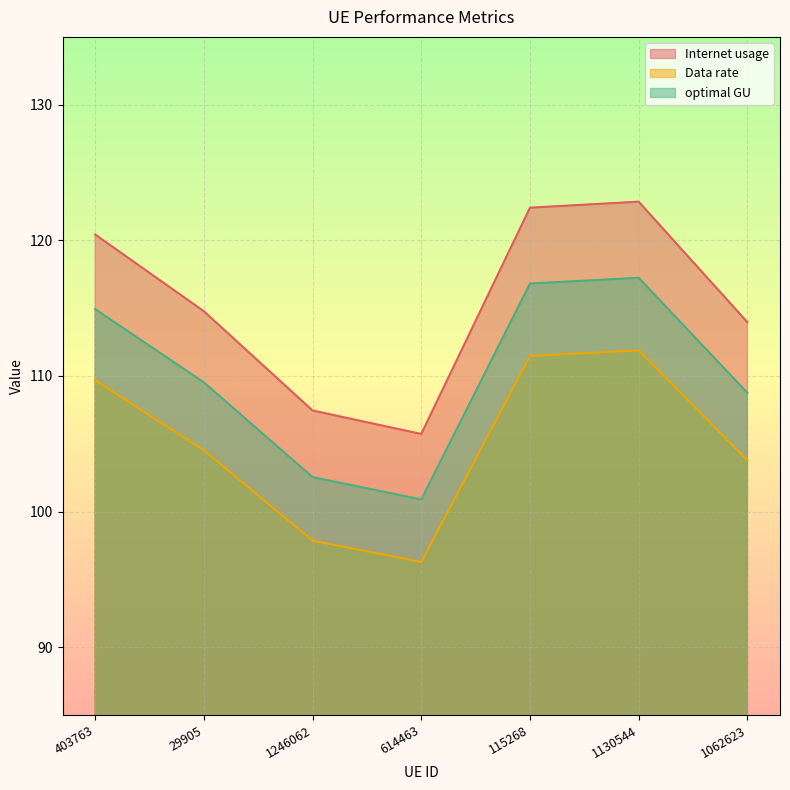

True or false: optimal GU and Data rate intersect in this chart.

False